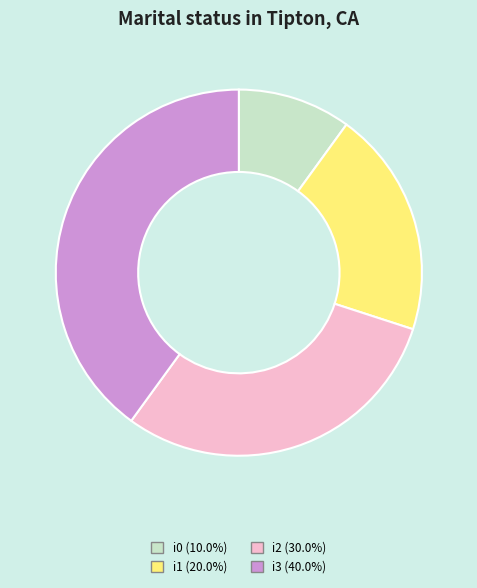

How many slices are in this pie chart?

4